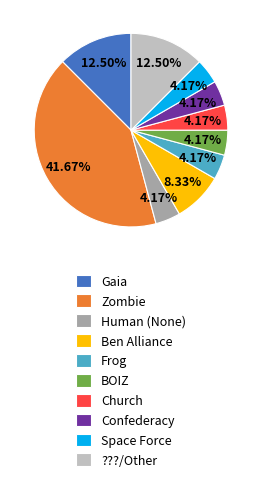

Is there a majority slice in this chart?

No